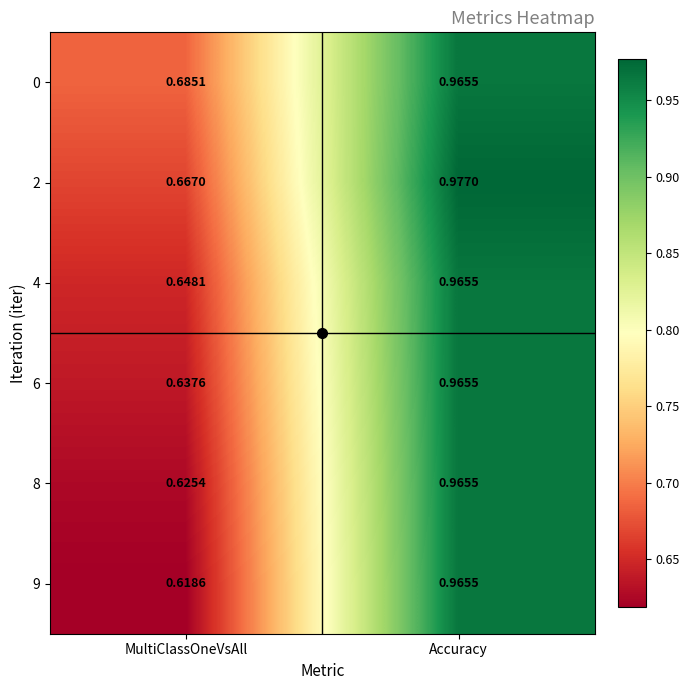

List the labels in order of 9 value, smallest first.

MultiClassOneVsAll, Accuracy